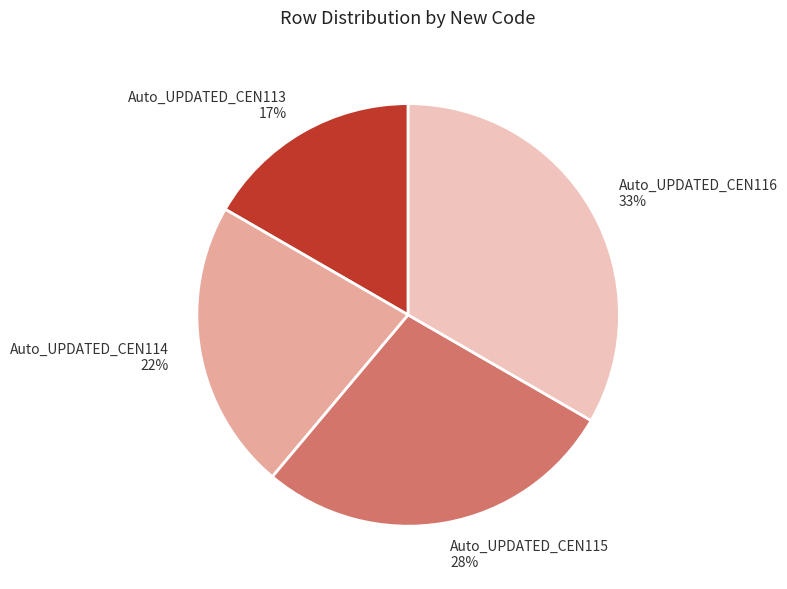

Does any single category account for the majority?

No